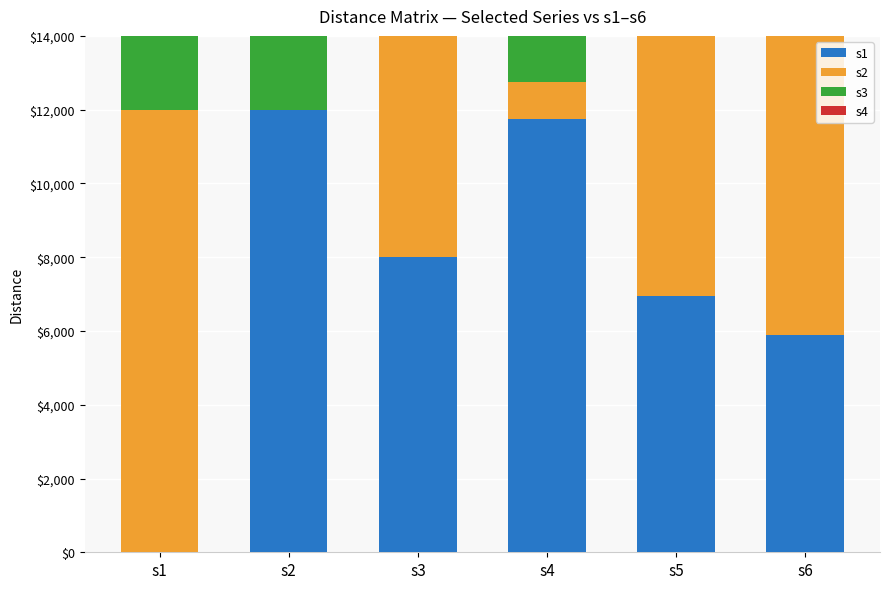

How many values in the s3 series exceed 5611?

3